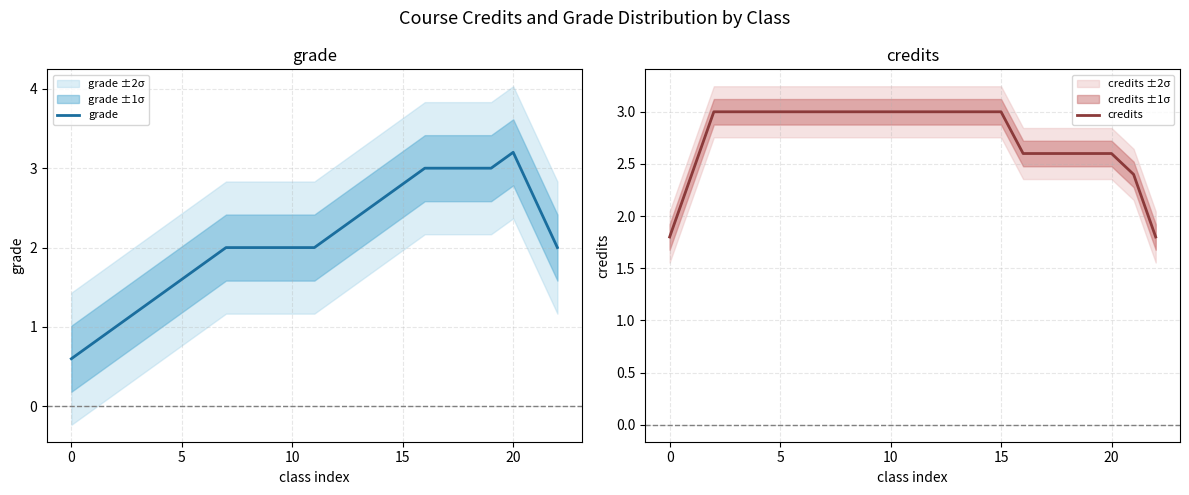

Reading left to right, list all the values displayed in this chart.

grade: 0.6	0.8	1.0	1.2	1.4	1.6	1.8	2.0	2.0	2.0	2.0	2.0	2.2	2.4	2.6	2.8	3.0	3.0	3.0	3.0	3.2	2.6	2.0
credits: 1.8	2.4	3.0	3.0	3.0	3.0	3.0	3.0	3.0	3.0	3.0	3.0	3.0	3.0	3.0	3.0	2.6	2.6	2.6	2.6	2.6	2.4	1.8